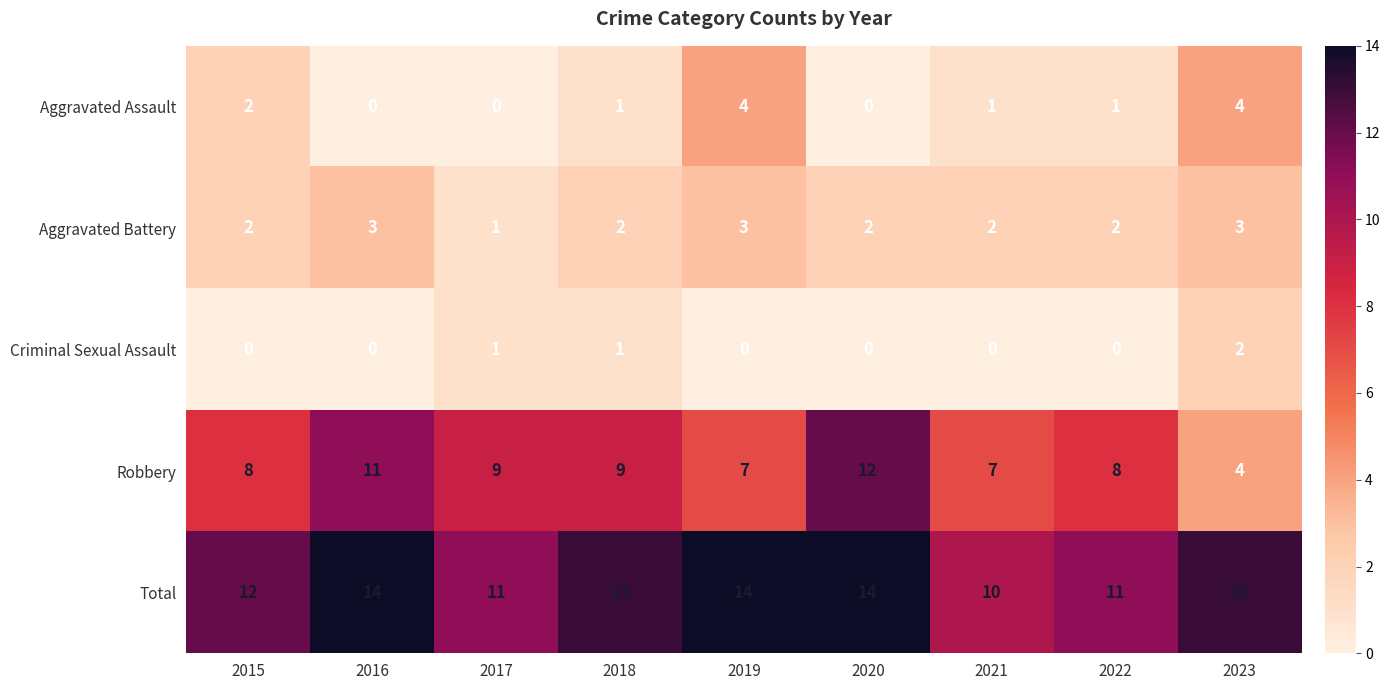

Is the value of Aggravated Battery at 2017 greater than the value of Robbery at 2020?

No